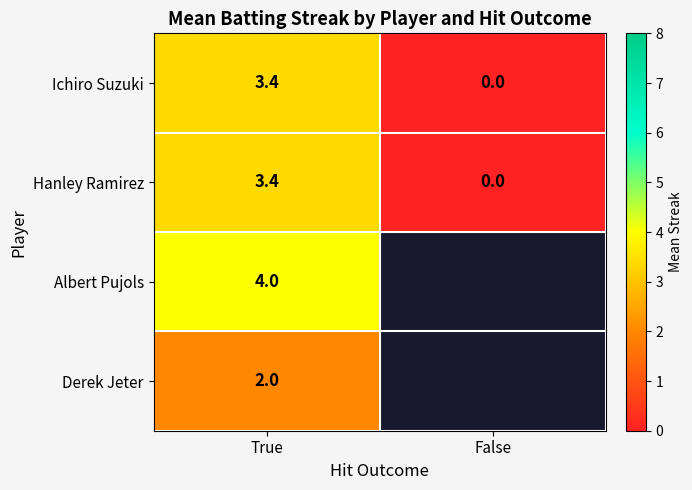

What is the total value across all series at True?

12.8